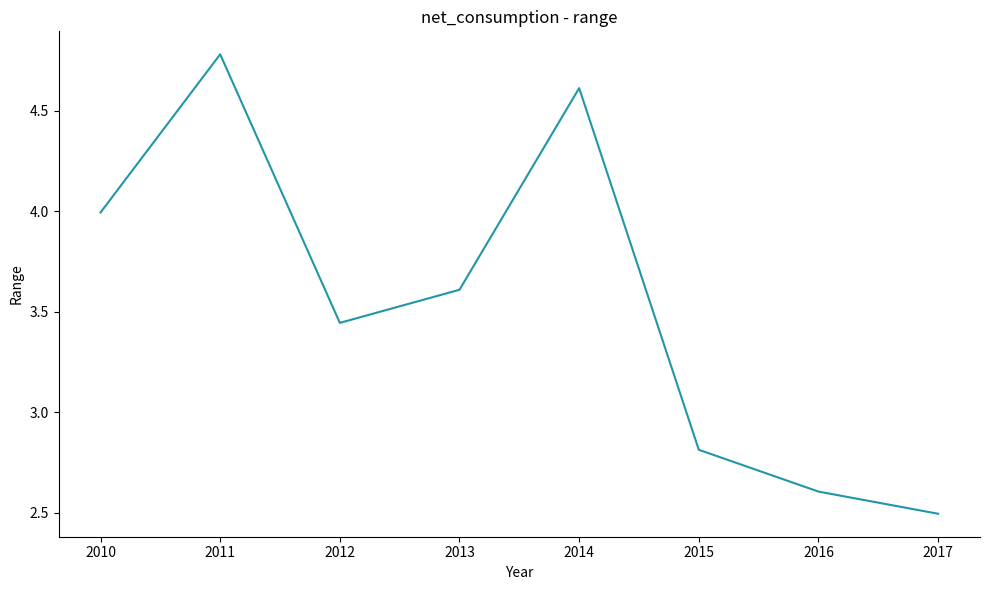

What is the change in value from 2012 to 2016?

-0.8